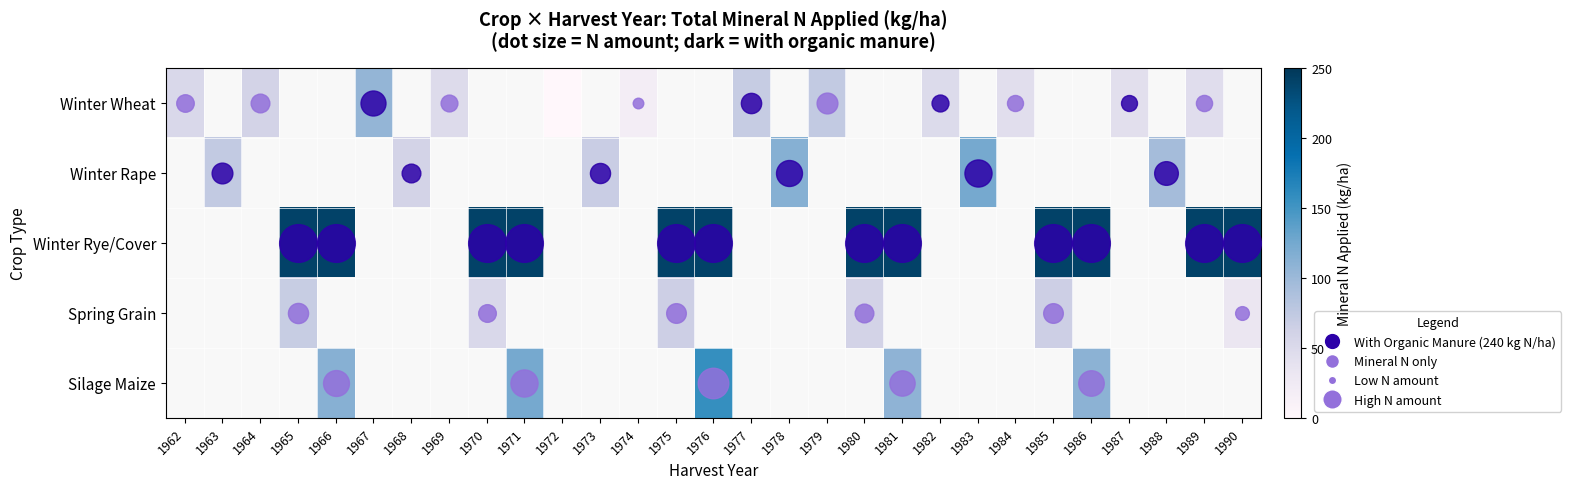

At how many categories does at least one series exceed 174?

12